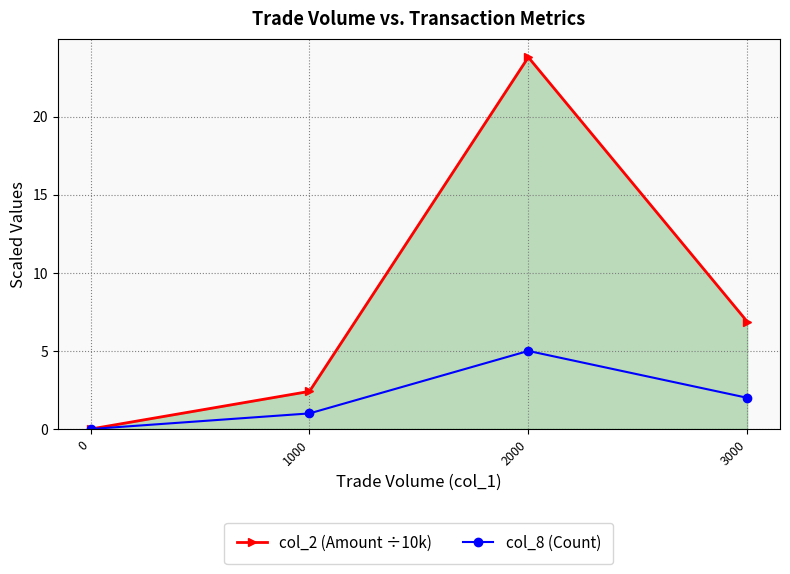

Is it true that col_2 (Amount ÷10k) equals 3.4 at 1000?

False